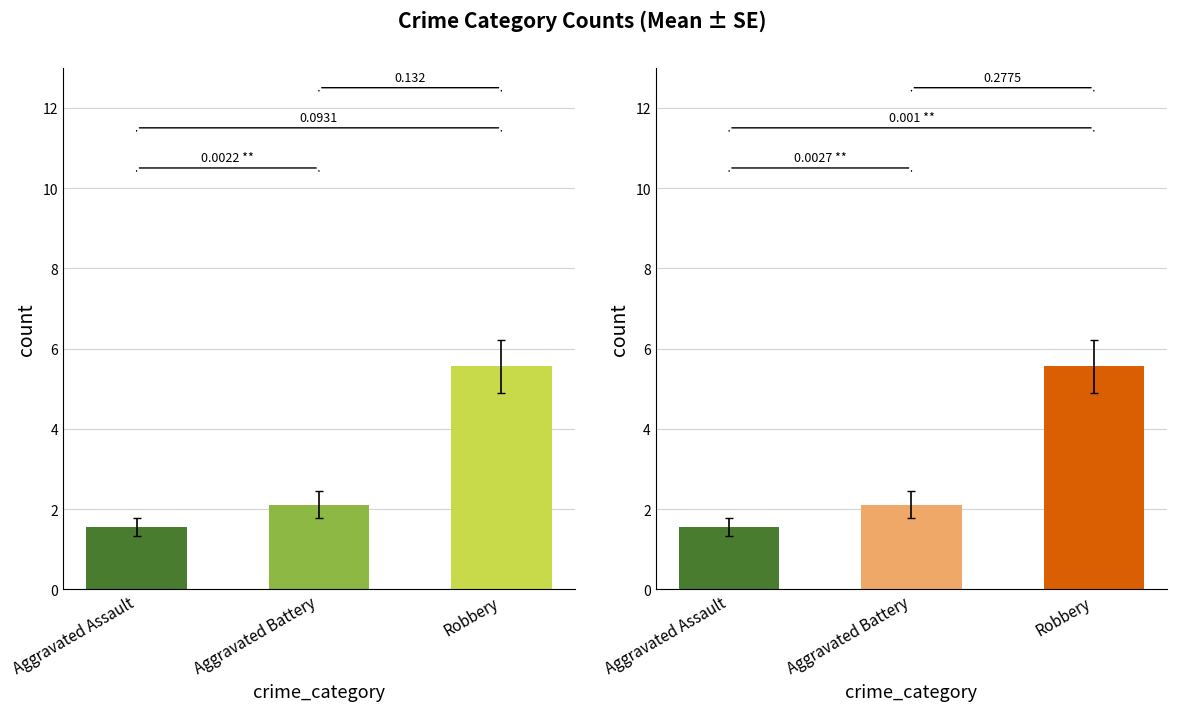

How many values in the Aggravated Assault series exceed 1?

4